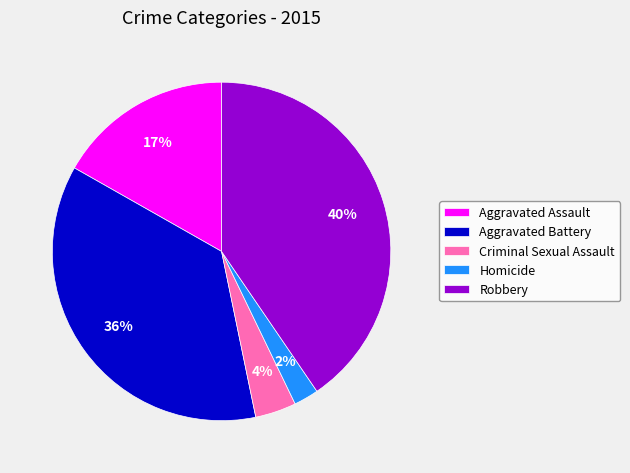

The Homicide slice represents 14% of the pie. True or false?

False